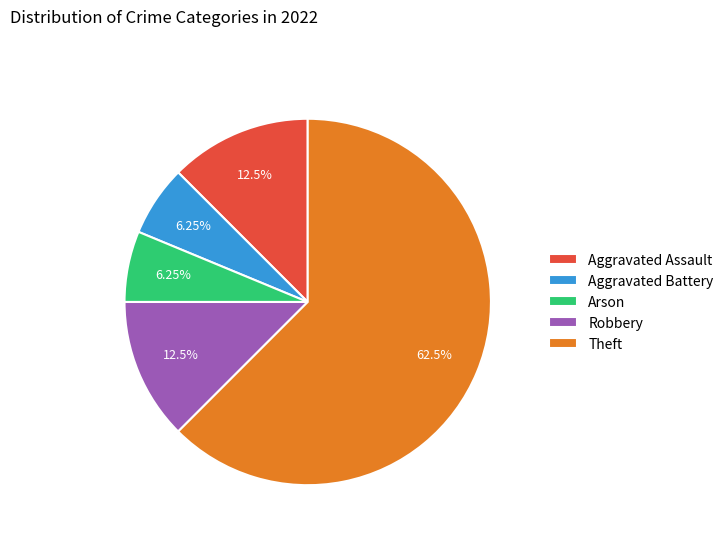

Combined, do Arson and Robbery account for over 50%?

No